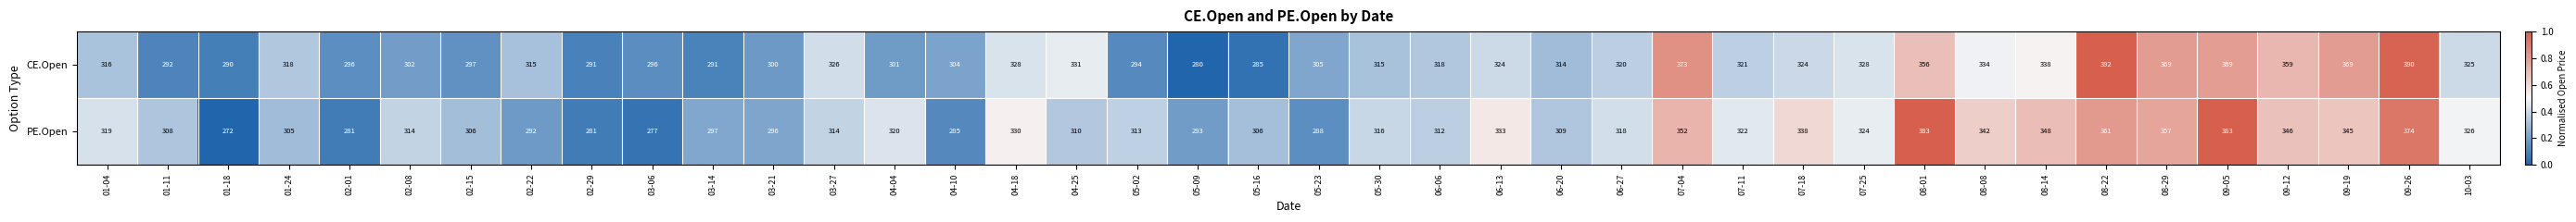

Which series has the largest total across all categories?

CE.Open